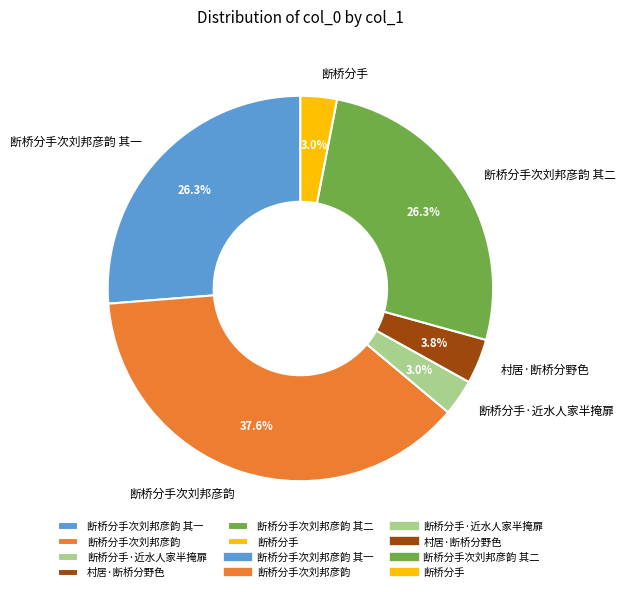

Which has a higher value, 村居·断桥分野色 or 断桥分手次刘邦彦韵 其二?

断桥分手次刘邦彦韵 其二